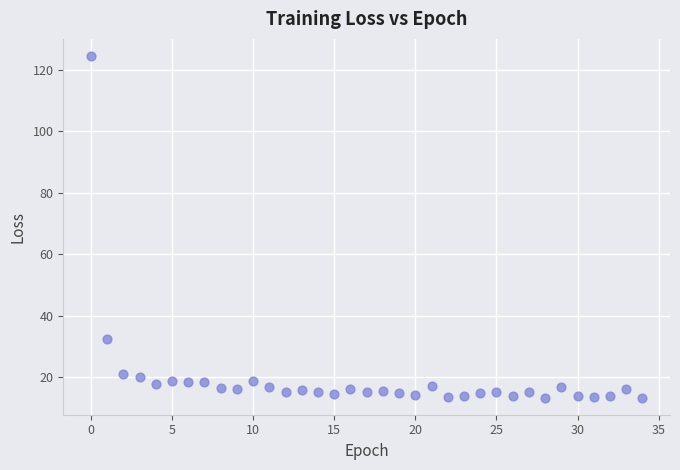

What Y value in the scatter plot is closest to 68?

32.4